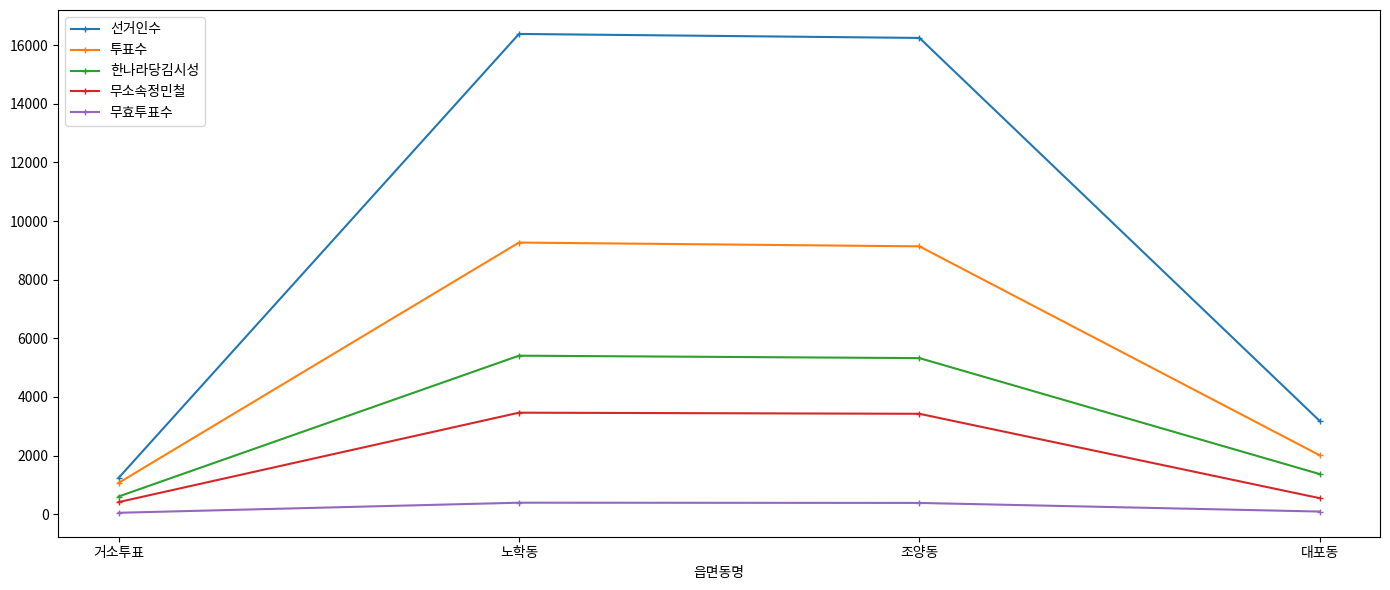

List the series in order of their peak value, lowest first.

무효투표수, 무소속정민철, 한나라당김시성, 투표수, 선거인수